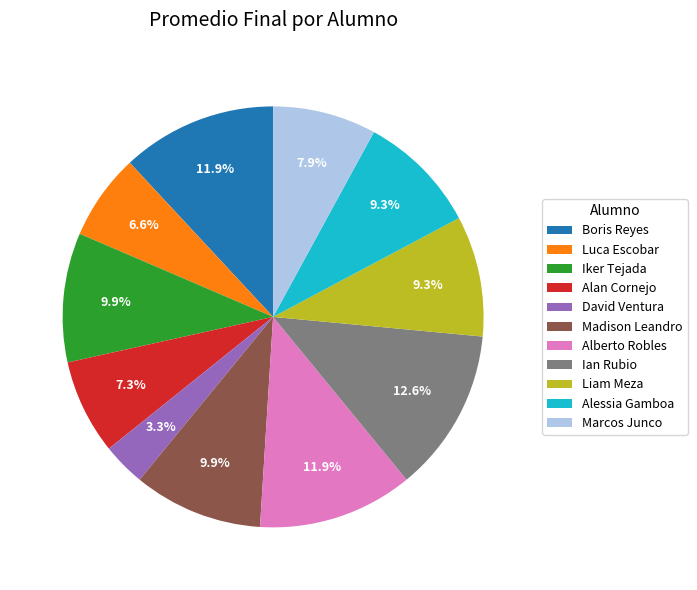

How many slices are in this pie chart?

11